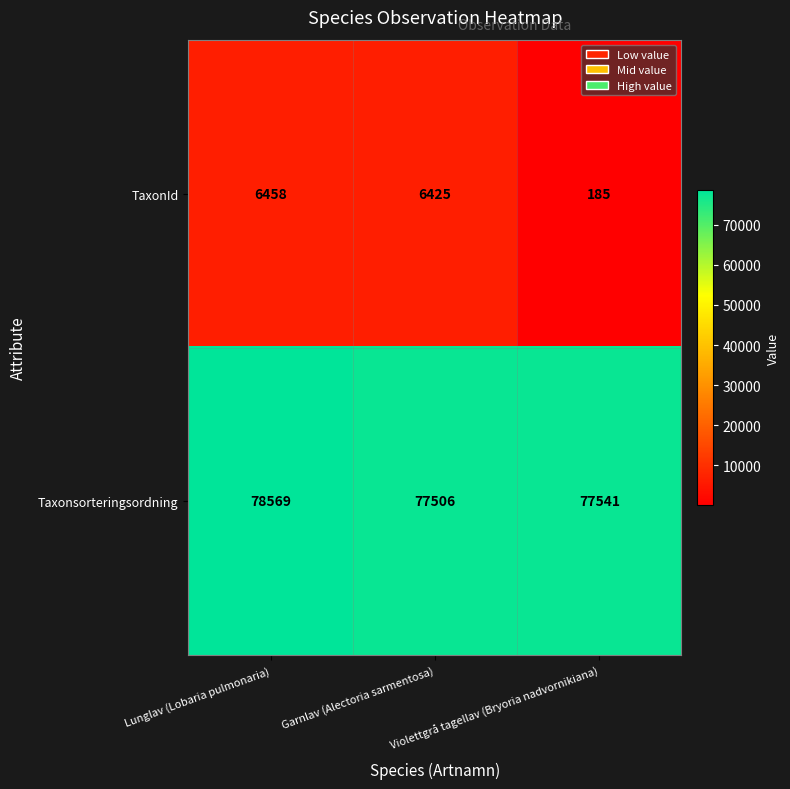

What is the sum of all Taxonsorteringsordning values?

233616